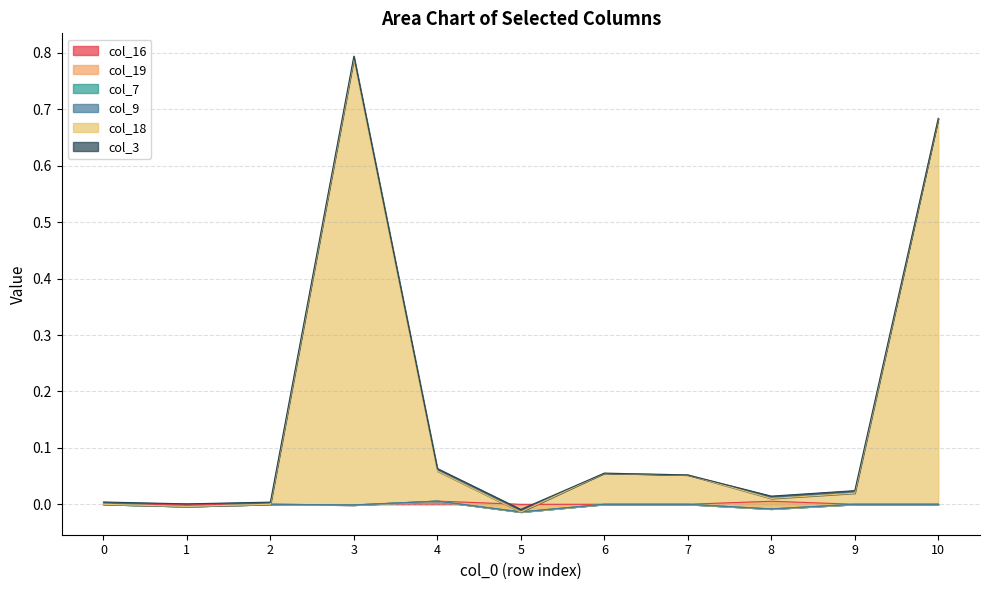

Is it true that col_9 equals 0.0 at 1?

True